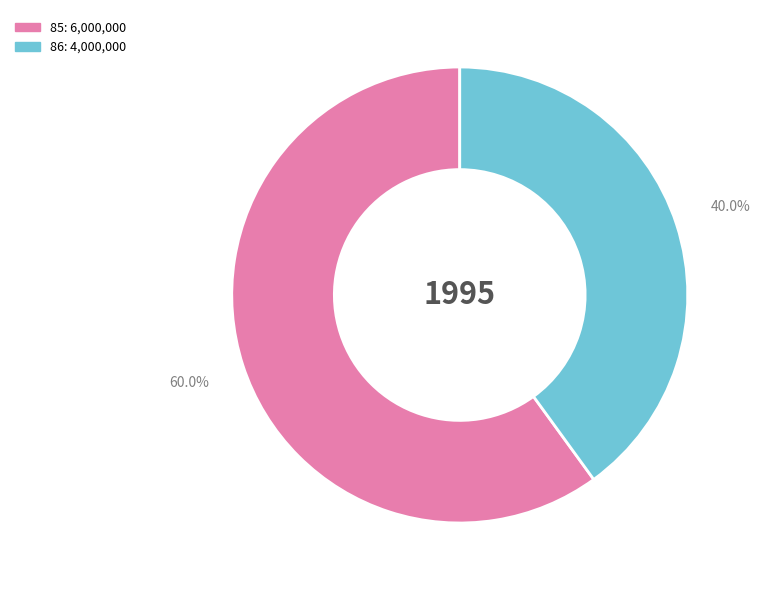

Is it true that 86 is 40% of the pie?

True